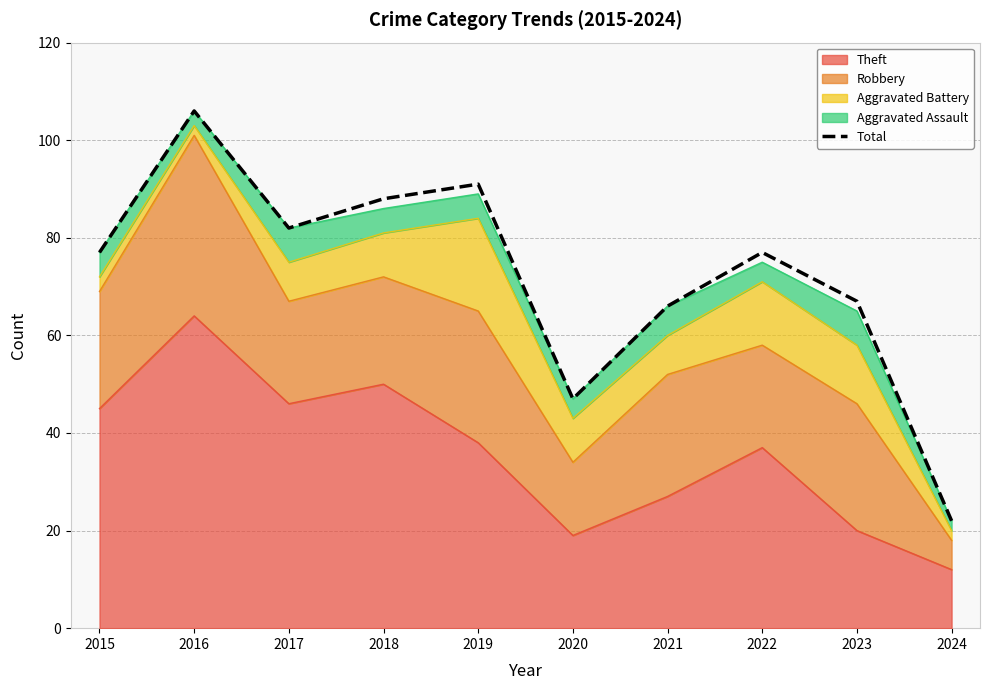

How many interior local valleys (lower than both neighbors) does the data have?

2